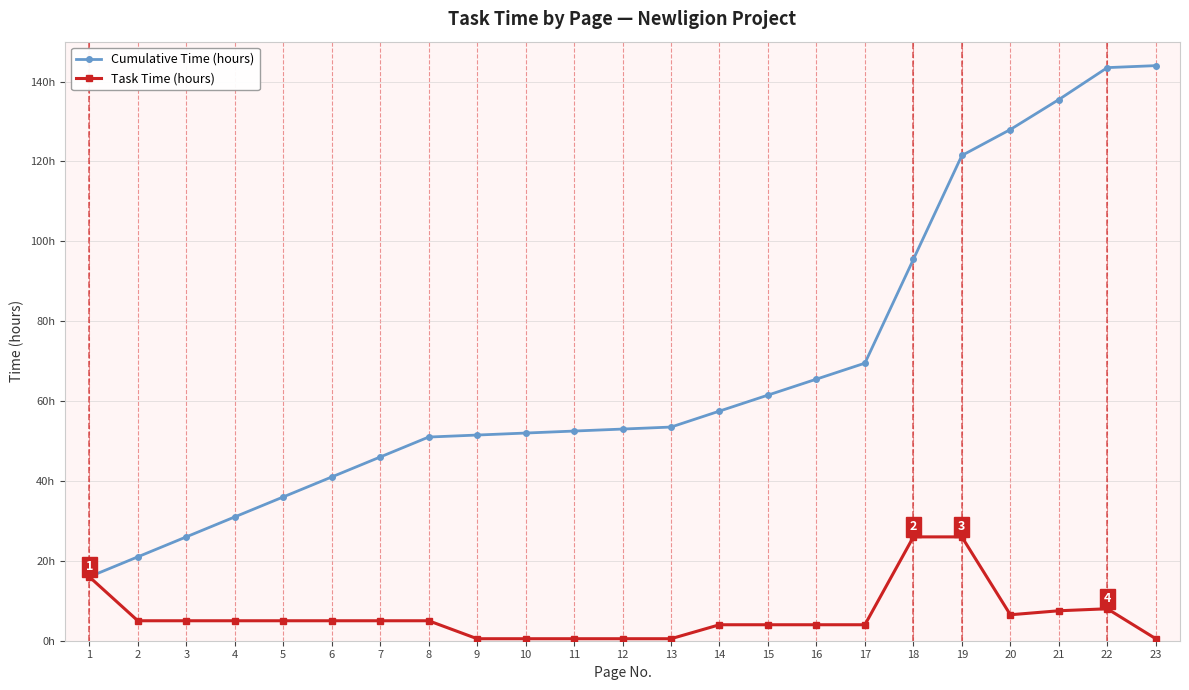

What is the sum of the Task Time (hours) values at 22 and 10?

8.5